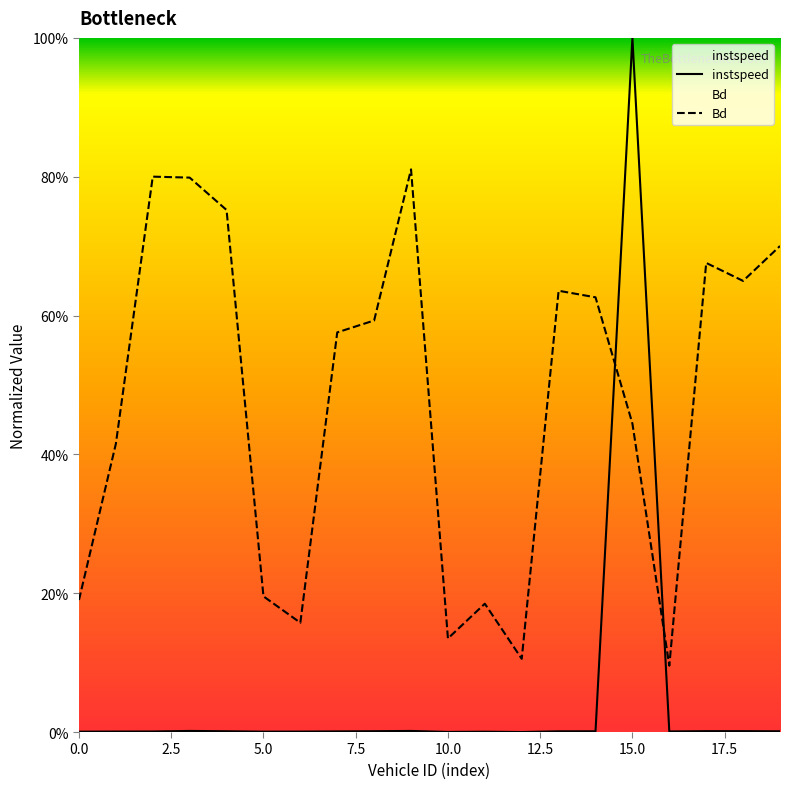

True or false: instspeed and Bd cross at least once.

True